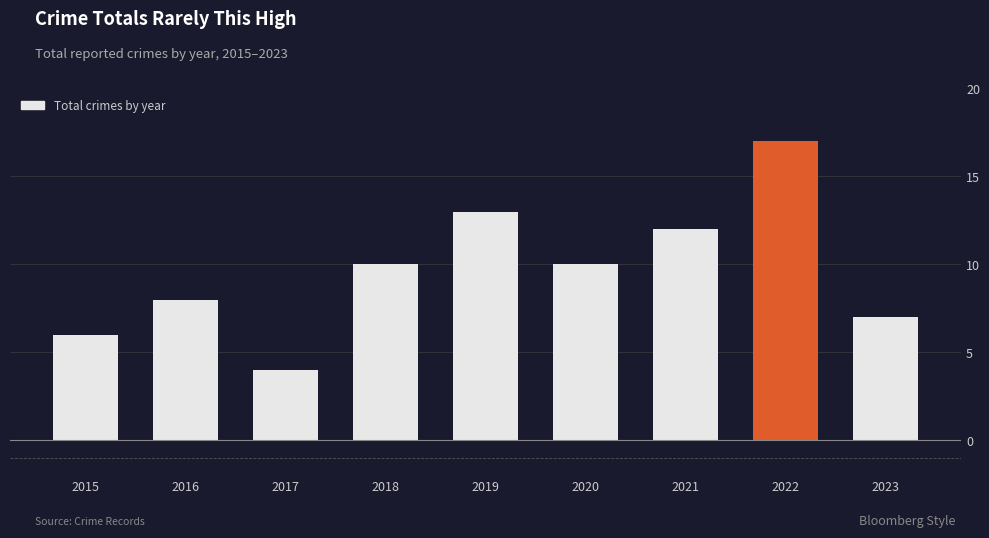

The value at 2017 is 3. True or false?

False